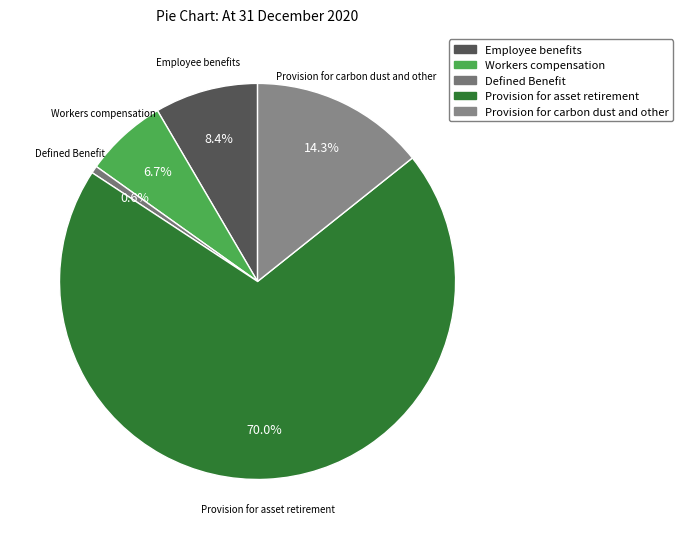

Does Employee benefits represent more than half of the total?

No